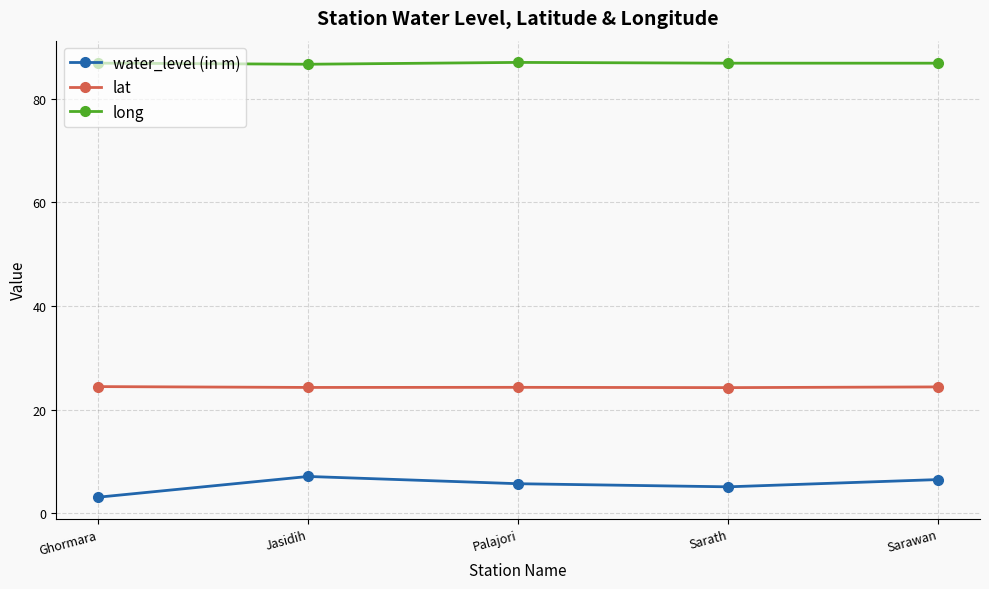

What is the value of the lat point at the 4th from the left?

24.2